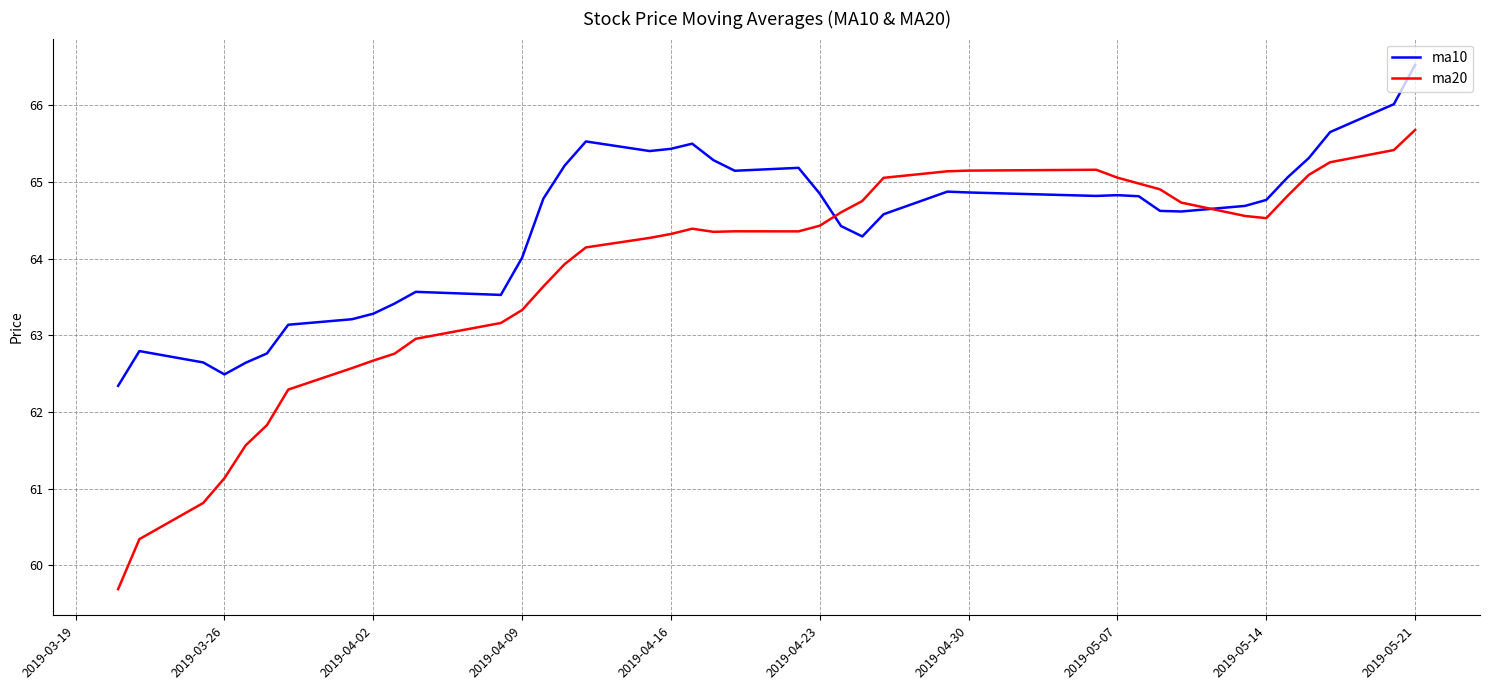

In ma10, how many points are higher than both neighbors (excluding endpoints)?

7